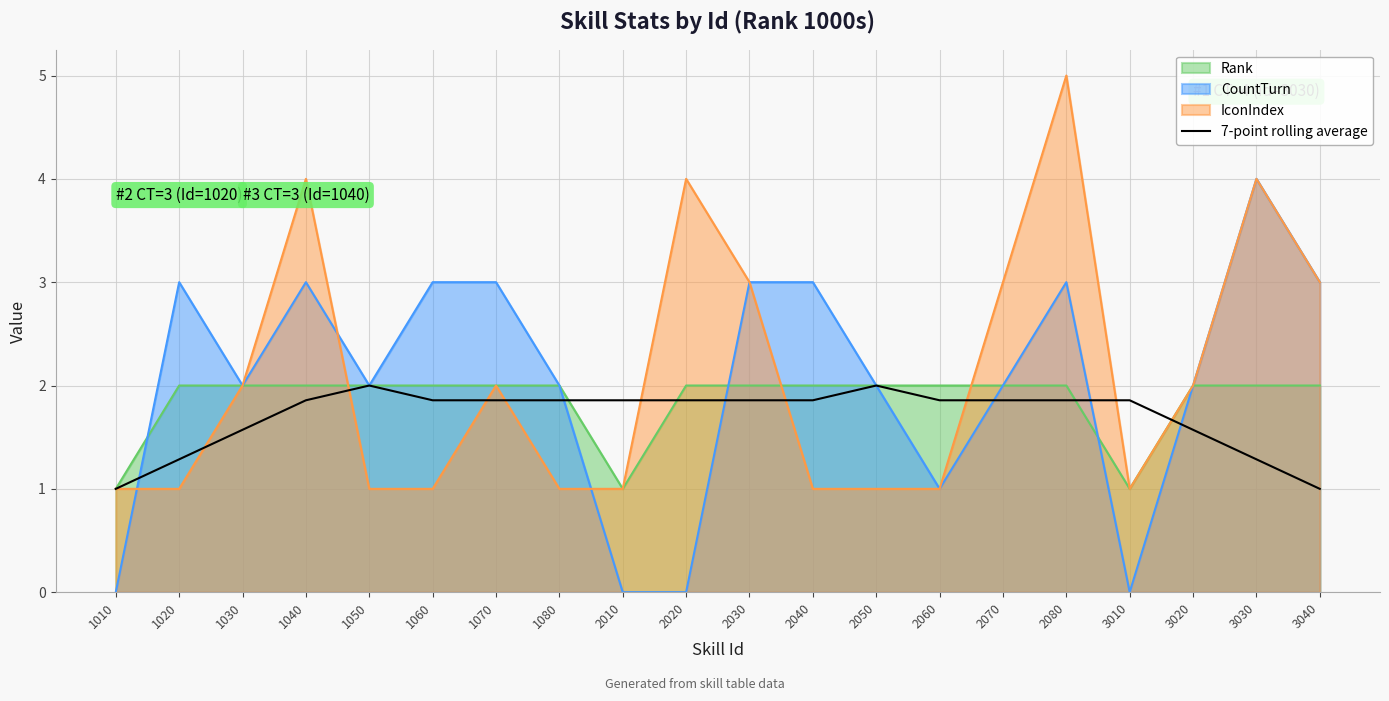

What is the approximate value of IconIndex at 1080?

1.0